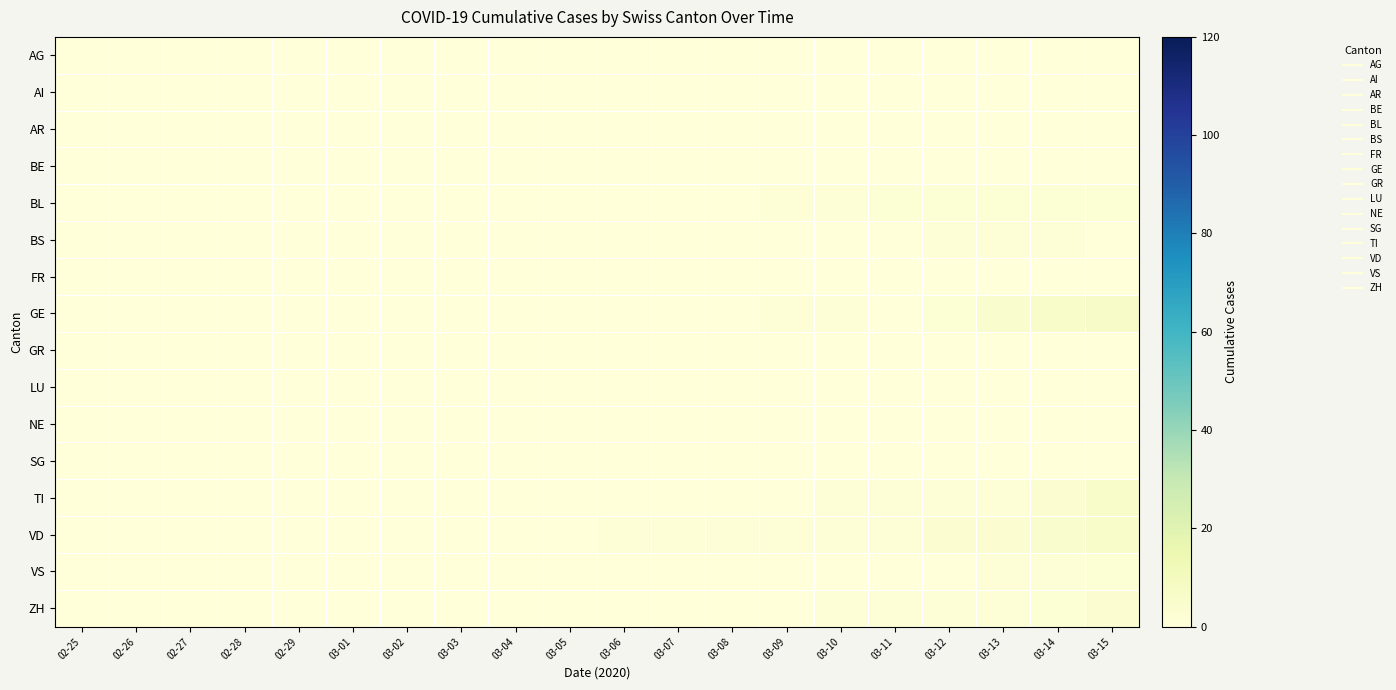

Reading left to right, what are all the values shown in this chart?

AG: 02-25=0	02-26=0	02-27=0	02-28=0	02-29=0	03-01=0	03-02=0	03-03=0	03-04=0	03-05=0	03-06=0	03-07=0	03-08=0	03-09=0	03-10=0	03-11=0	03-12=0	03-13=0	03-14=0	03-15=0
AI: 02-25=0	02-26=0	02-27=0	02-28=0	02-29=0	03-01=0	03-02=0	03-03=0	03-04=0	03-05=0	03-06=0	03-07=0	03-08=0	03-09=0	03-10=0	03-11=0	03-12=0	03-13=0	03-14=0	03-15=0
AR: 02-25=0	02-26=0	02-27=0	02-28=0	02-29=0	03-01=0	03-02=0	03-03=0	03-04=0	03-05=0	03-06=0	03-07=0	03-08=0	03-09=0	03-10=0	03-11=0	03-12=0	03-13=0	03-14=0	03-15=0
BE: 02-25=0	02-26=0	02-27=0	02-28=0	02-29=0	03-01=0	03-02=0	03-03=0	03-04=0	03-05=0	03-06=0	03-07=0	03-08=0	03-09=0	03-10=0	03-11=0	03-12=0	03-13=0	03-14=0	03-15=0
BL: 02-25=0	02-26=0	02-27=0	02-28=0	02-29=0	03-01=0	03-02=0	03-03=0	03-04=0	03-05=0	03-06=0	03-07=0	03-08=0	03-09=1	03-10=1	03-11=2	03-12=2	03-13=2	03-14=2	03-15=2
BS: 02-25=0	02-26=0	02-27=0	02-28=0	02-29=0	03-01=0	03-02=0	03-03=0	03-04=0	03-05=0	03-06=0	03-07=0	03-08=0	03-09=0	03-10=0	03-11=0	03-12=1	03-13=1	03-14=1	03-15=0
FR: 02-25=0	02-26=0	02-27=0	02-28=0	02-29=0	03-01=0	03-02=0	03-03=0	03-04=0	03-05=0	03-06=0	03-07=0	03-08=0	03-09=0	03-10=0	03-11=0	03-12=0	03-13=0	03-14=0	03-15=0
GE: 02-25=0	02-26=0	02-27=0	02-28=0	02-29=0	03-01=0	03-02=0	03-03=0	03-04=0	03-05=0	03-06=0	03-07=0	03-08=0	03-09=1	03-10=1	03-11=0	03-12=2	03-13=5	03-14=6	03-15=7
GR: 02-25=0	02-26=0	02-27=0	02-28=0	02-29=0	03-01=0	03-02=0	03-03=0	03-04=0	03-05=0	03-06=0	03-07=0	03-08=0	03-09=0	03-10=0	03-11=0	03-12=0	03-13=0	03-14=0	03-15=0
LU: 02-25=0	02-26=0	02-27=0	02-28=0	02-29=0	03-01=0	03-02=0	03-03=0	03-04=0	03-05=0	03-06=0	03-07=0	03-08=0	03-09=0	03-10=0	03-11=0	03-12=0	03-13=0	03-14=0	03-15=0
NE: 02-25=0	02-26=0	02-27=0	02-28=0	02-29=0	03-01=0	03-02=0	03-03=0	03-04=0	03-05=0	03-06=0	03-07=0	03-08=0	03-09=0	03-10=0	03-11=0	03-12=0	03-13=0	03-14=0	03-15=0
SG: 02-25=0	02-26=0	02-27=0	02-28=0	02-29=0	03-01=0	03-02=0	03-03=0	03-04=0	03-05=0	03-06=0	03-07=0	03-08=0	03-09=0	03-10=0	03-11=0	03-12=0	03-13=0	03-14=0	03-15=0
TI: 02-25=0	02-26=0	02-27=0	02-28=0	02-29=0	03-01=0	03-02=0	03-03=0	03-04=0	03-05=0	03-06=0	03-07=0	03-08=0	03-09=0	03-10=1	03-11=1	03-12=1	03-13=1	03-14=3	03-15=6
VD: 02-25=0	02-26=0	02-27=0	02-28=0	02-29=0	03-01=0	03-02=0	03-03=0	03-04=0	03-05=0	03-06=1	03-07=1	03-08=1	03-09=1	03-10=1	03-11=1	03-12=3	03-13=3	03-14=5	03-15=6
VS: 02-25=0	02-26=0	02-27=0	02-28=0	02-29=0	03-01=0	03-02=0	03-03=0	03-04=0	03-05=0	03-06=0	03-07=0	03-08=0	03-09=0	03-10=0	03-11=0	03-12=0	03-13=1	03-14=1	03-15=2
ZH: 02-25=0	02-26=0	02-27=0	02-28=0	02-29=0	03-01=0	03-02=0	03-03=0	03-04=0	03-05=0	03-06=0	03-07=0	03-08=0	03-09=0	03-10=1	03-11=1	03-12=1	03-13=1	03-14=2	03-15=3